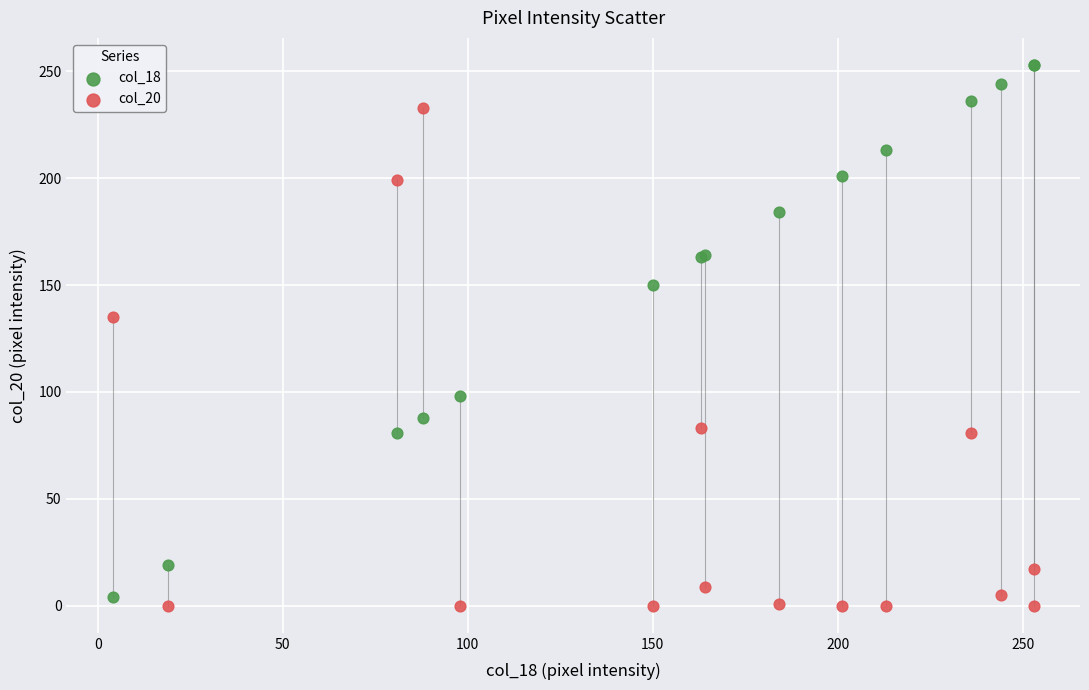

What is the X range (max minus min) for the scatter plot?

249